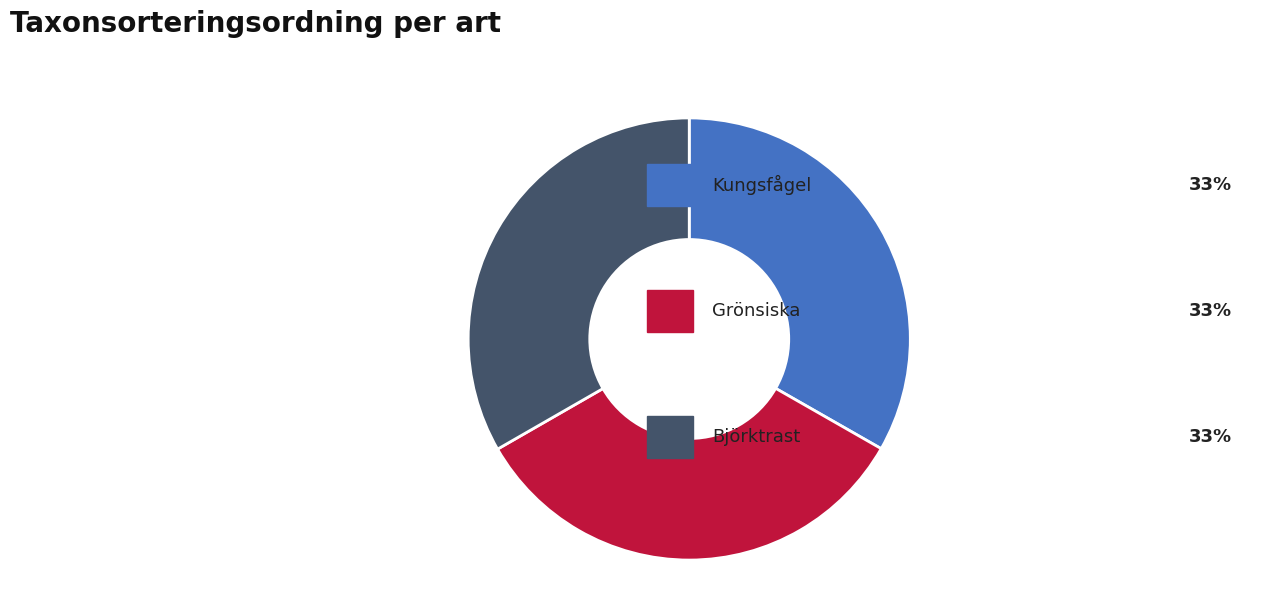

Is there any slice that represents more than half of the pie?

No